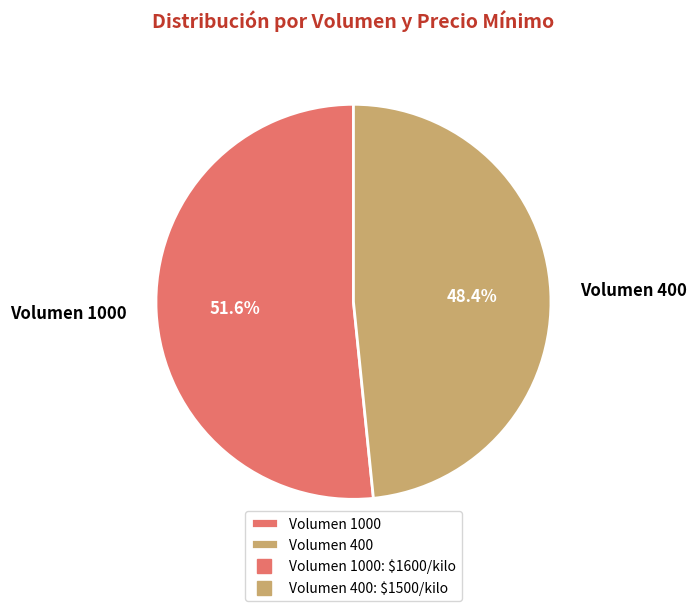

Which slice is the smallest?

Volumen 400